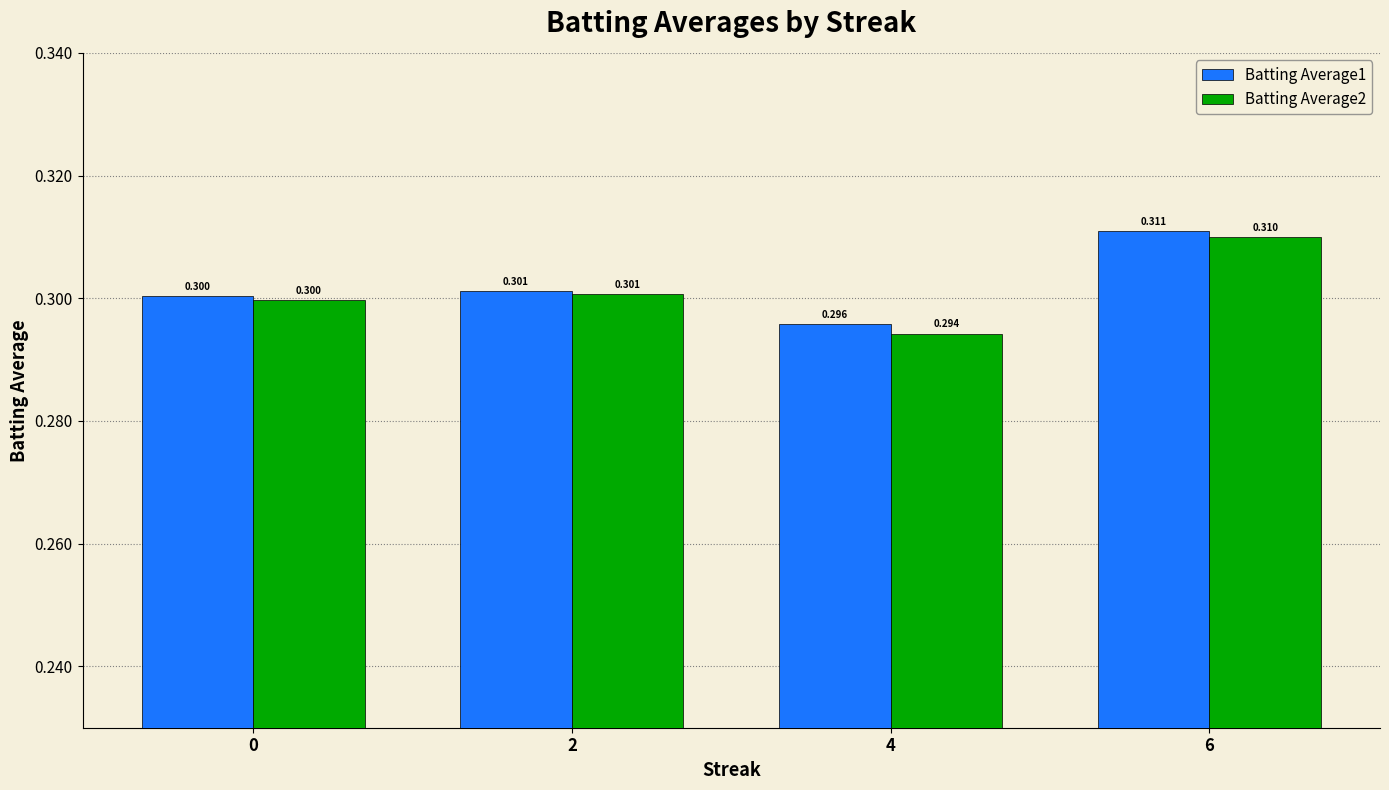

What is the value of the Batting Average2 bar at the 2nd from the left?

0.3